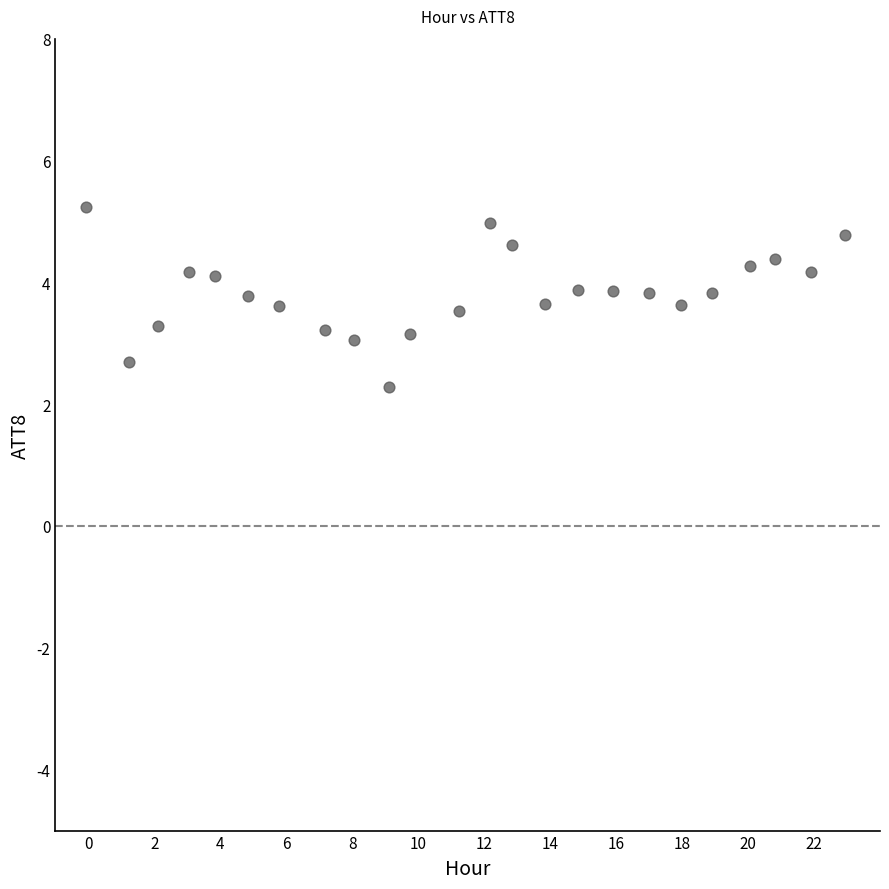

What is the range of X values (max minus min)?

23.0